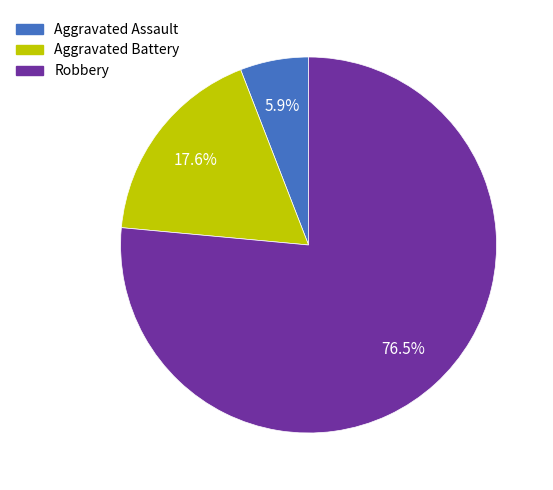

Combined, do Robbery and Aggravated Assault account for over 50%?

Yes